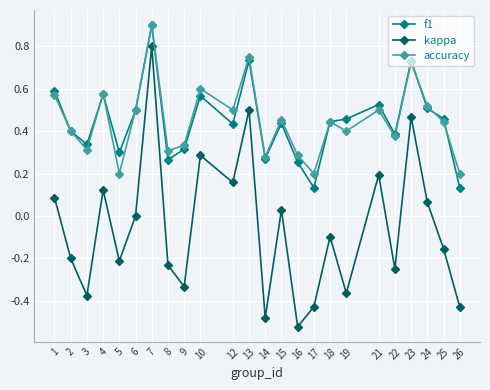

Rank the series at 26 from highest to lowest value.

accuracy, f1, kappa